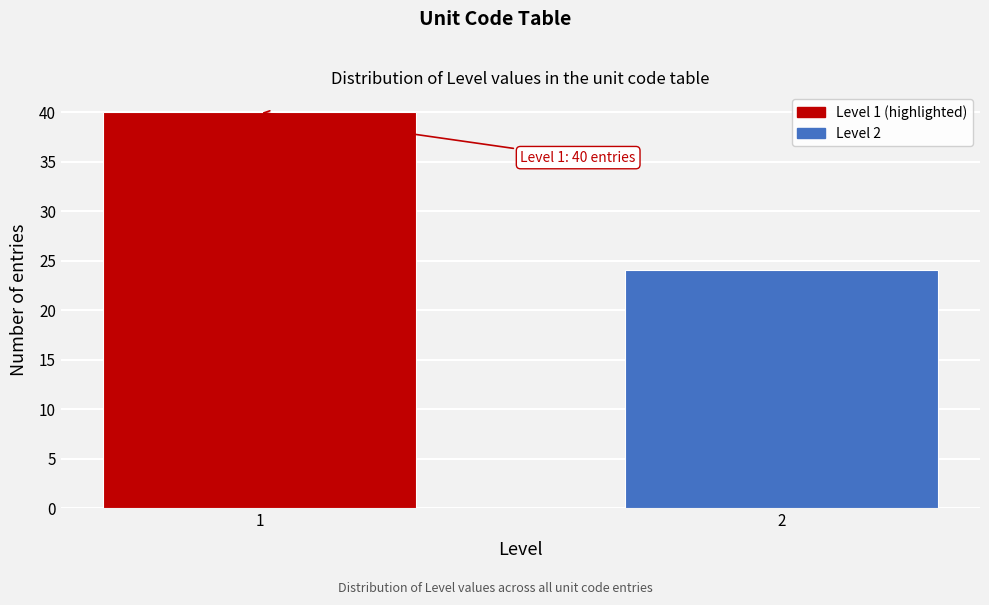

Reading right to left, what are all the values shown in this chart?

24	40